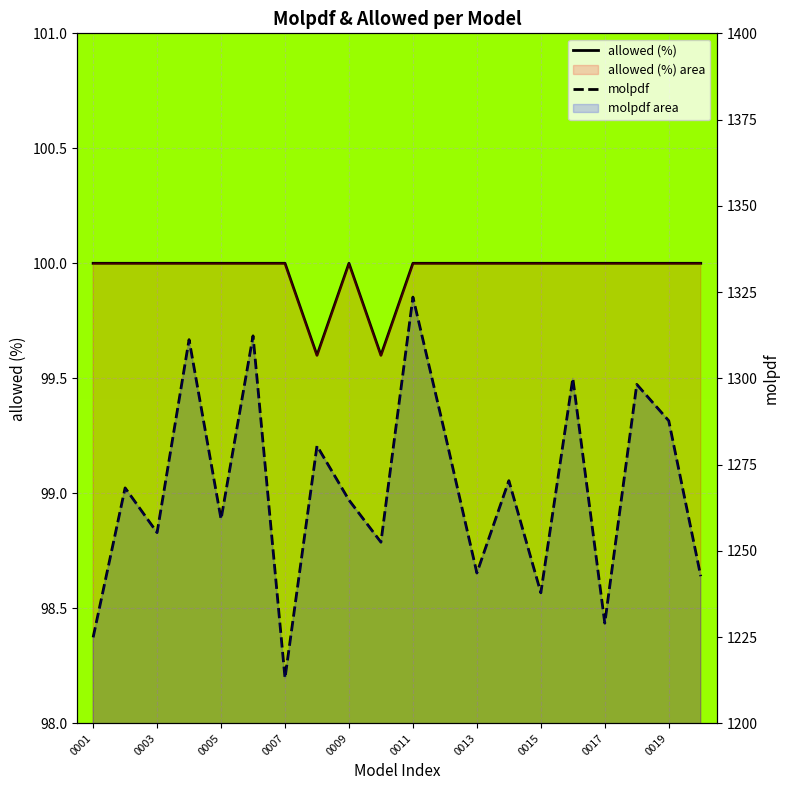

True or false: allowed (%) has a value of 100.0 at 0005.

True